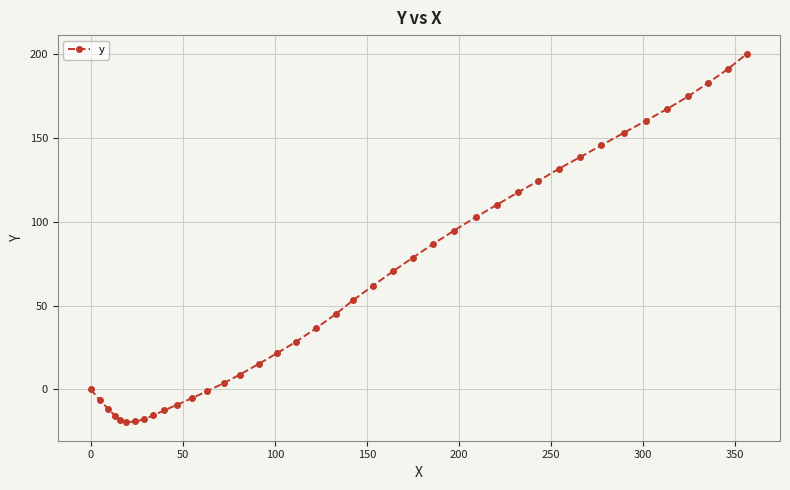

What is the greatest value displayed?

200.2